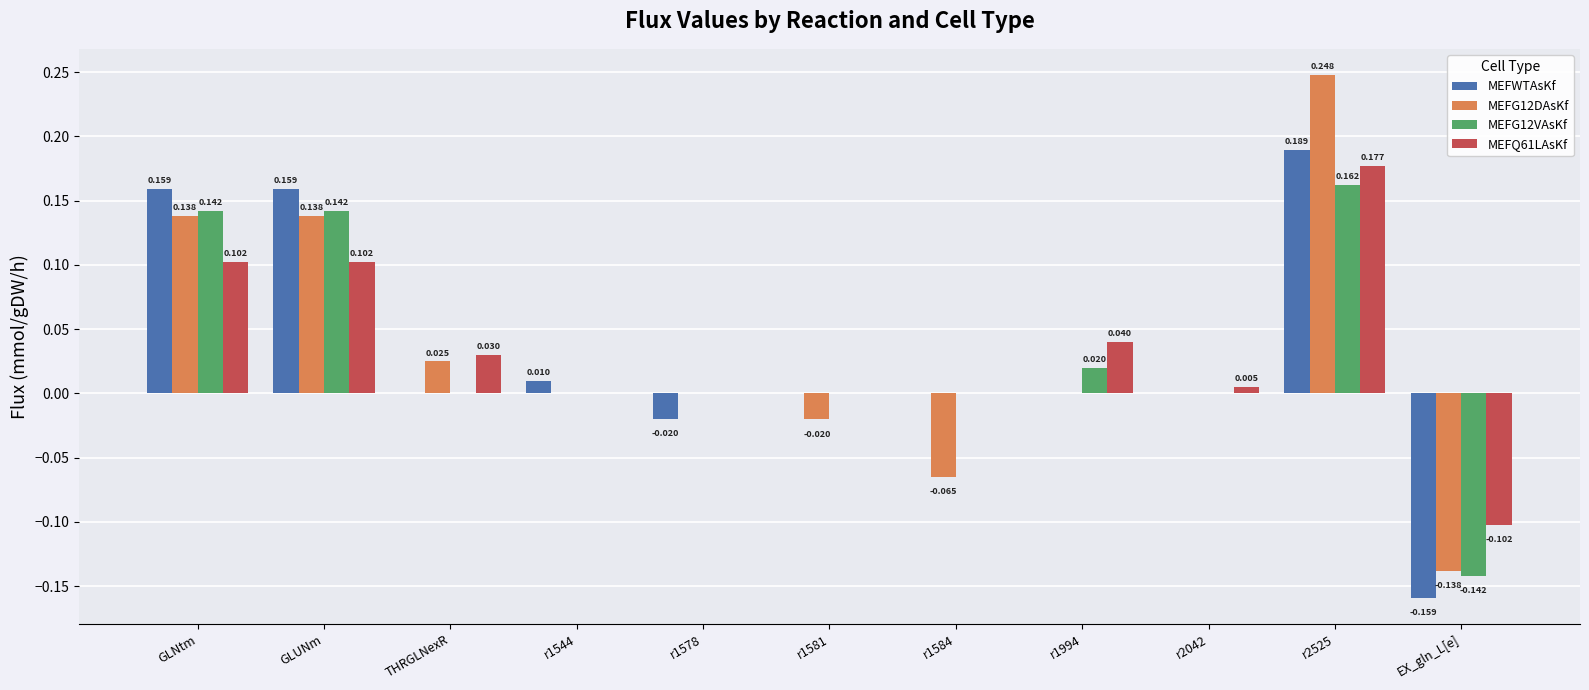

What are all the series names shown in the legend?

MEFWTAsKf, MEFG12DAsKf, MEFG12VAsKf, MEFQ61LAsKf